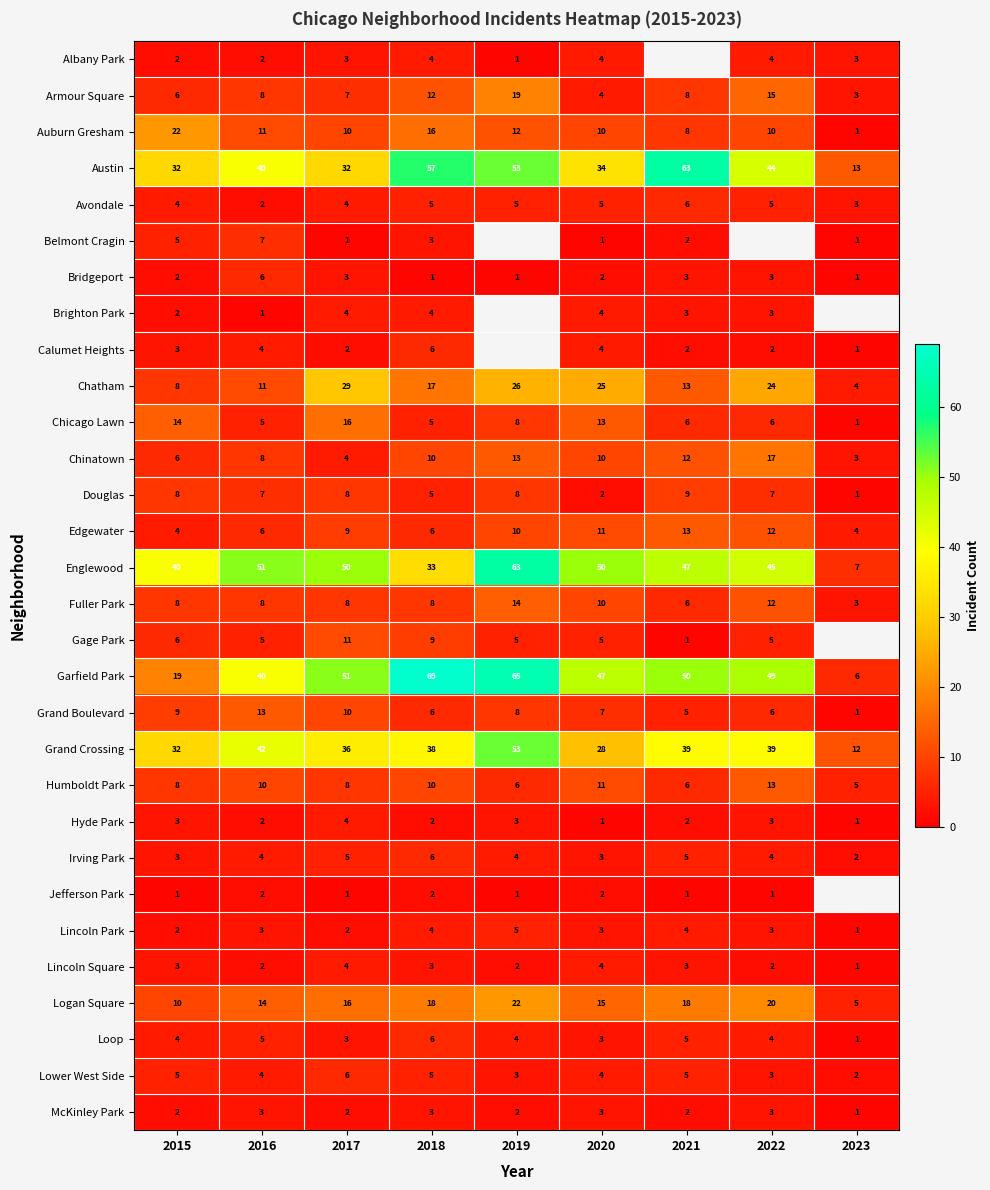

What is the total value across all series at 2015?

273